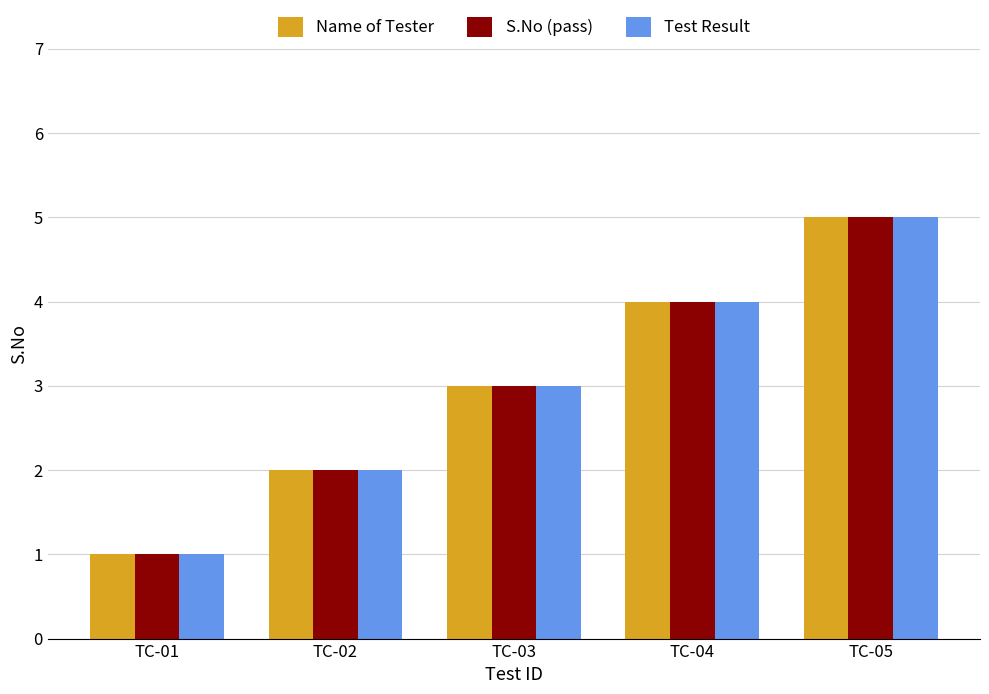

Which category has the lowest value in the Name of Tester series?

TC-01